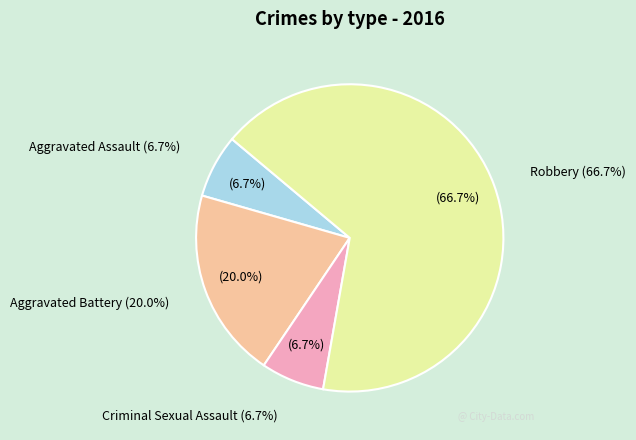

To the nearest percent, what portion does Aggravated Assault represent?

7%